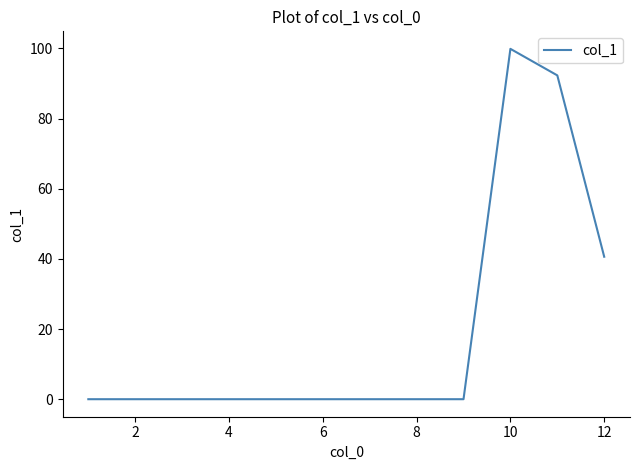

What is the maximum value shown in the chart?

99.9